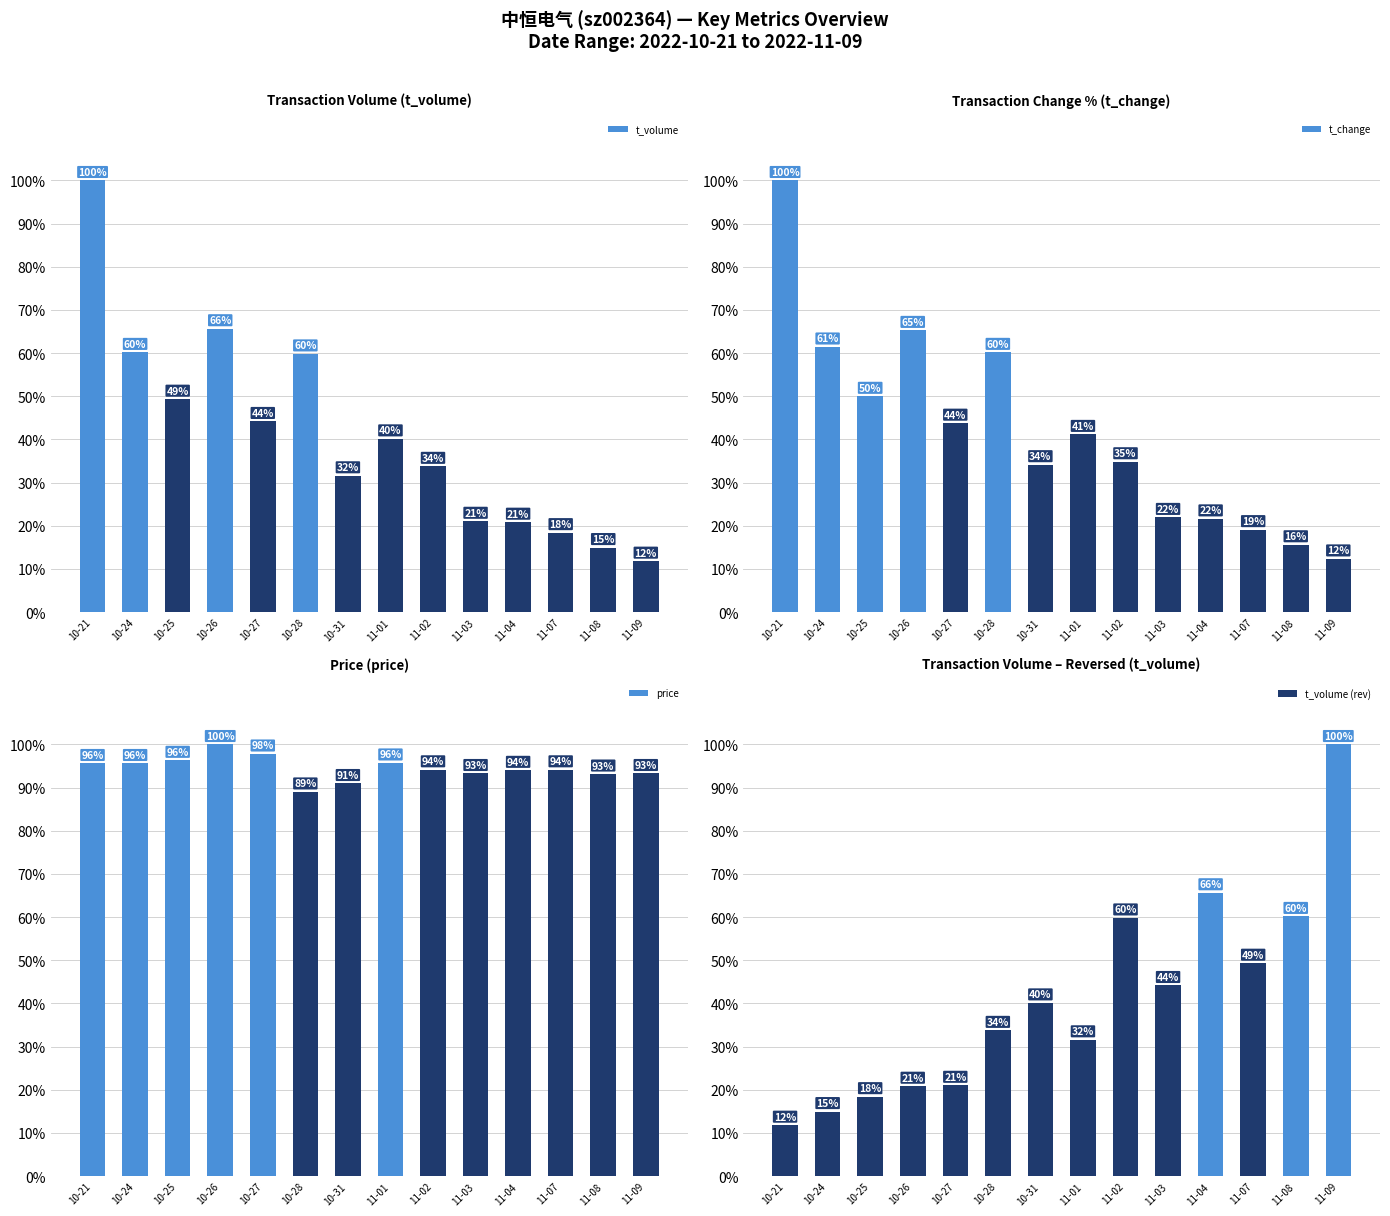

Rank the categories by t_volume (rev) value from highest to lowest.

11-09, 11-04, 11-08, 11-02, 11-07, 11-03, 10-31, 10-28, 11-01, 10-27, 10-26, 10-25, 10-24, 10-21